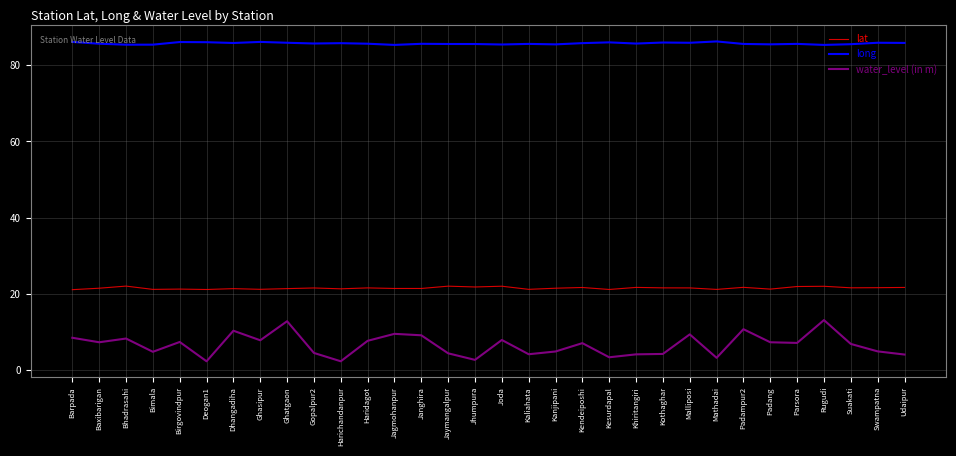

How many lines are shown in the chart?

3